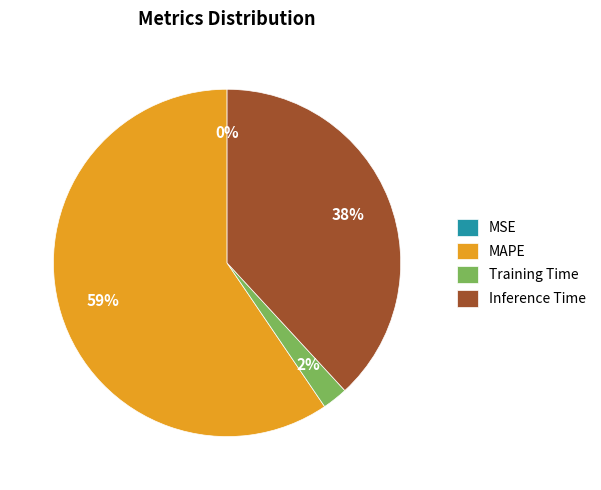

What is the ratio of the value at Inference Time to the value at MAPE?

0.6